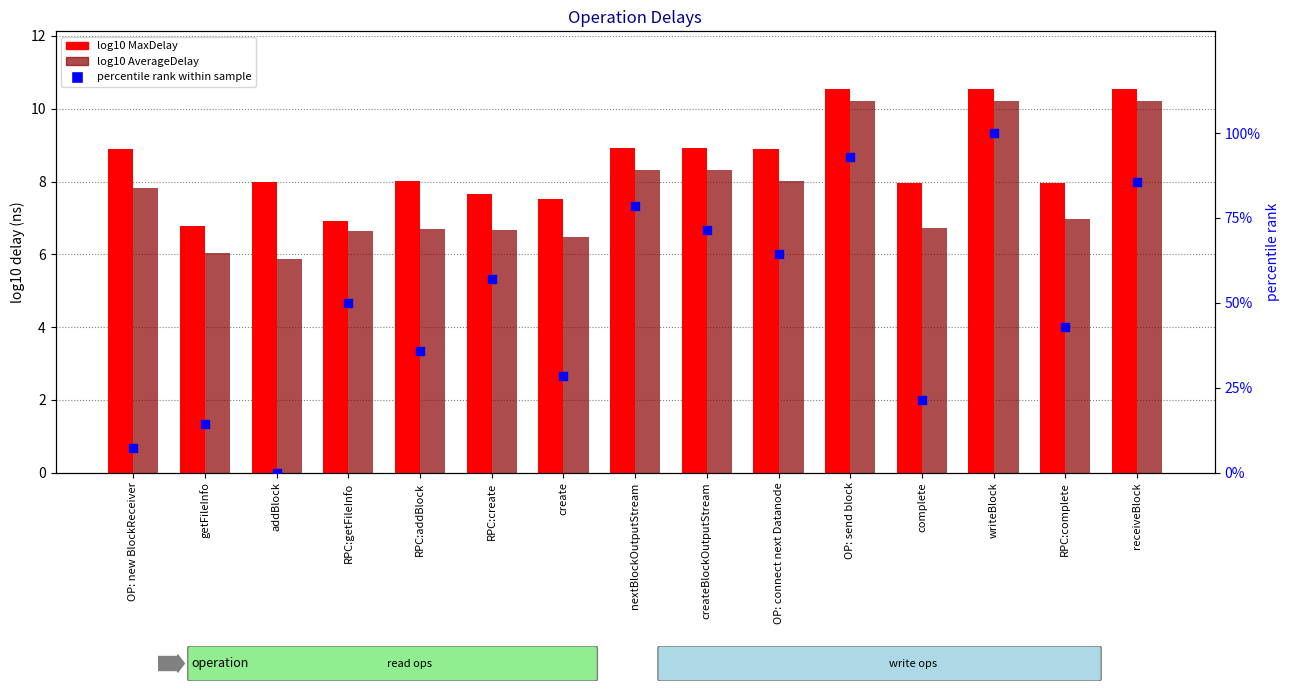

At how many categories does at least one series exceed 46?

8